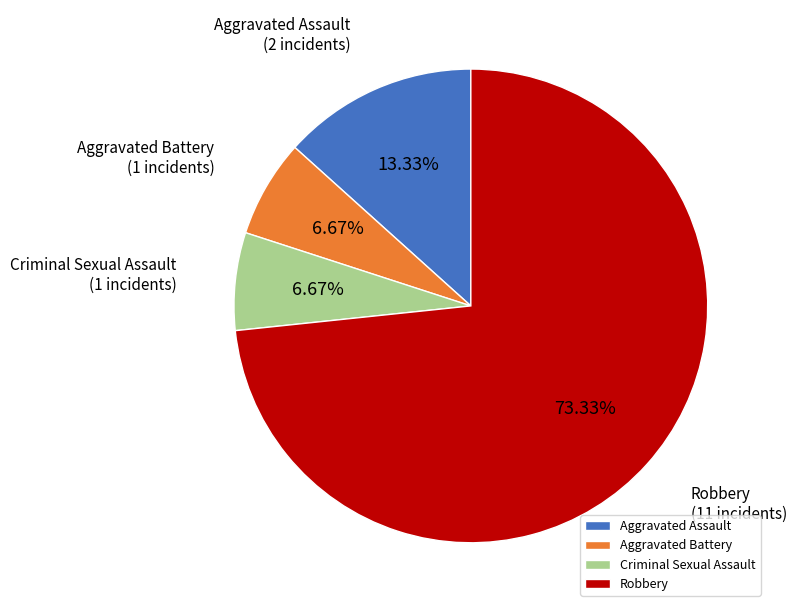

Is it true that Aggravated Assault is 13% of the pie?

True